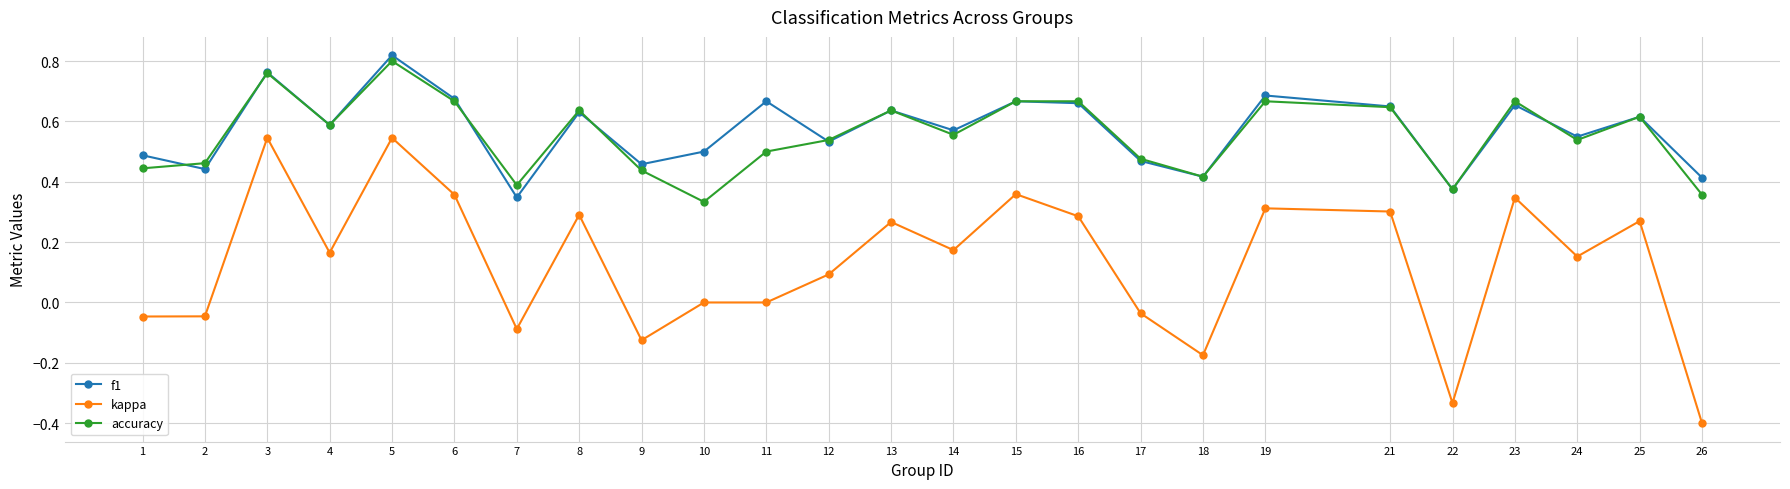

True or false: f1 and kappa cross at least once.

False